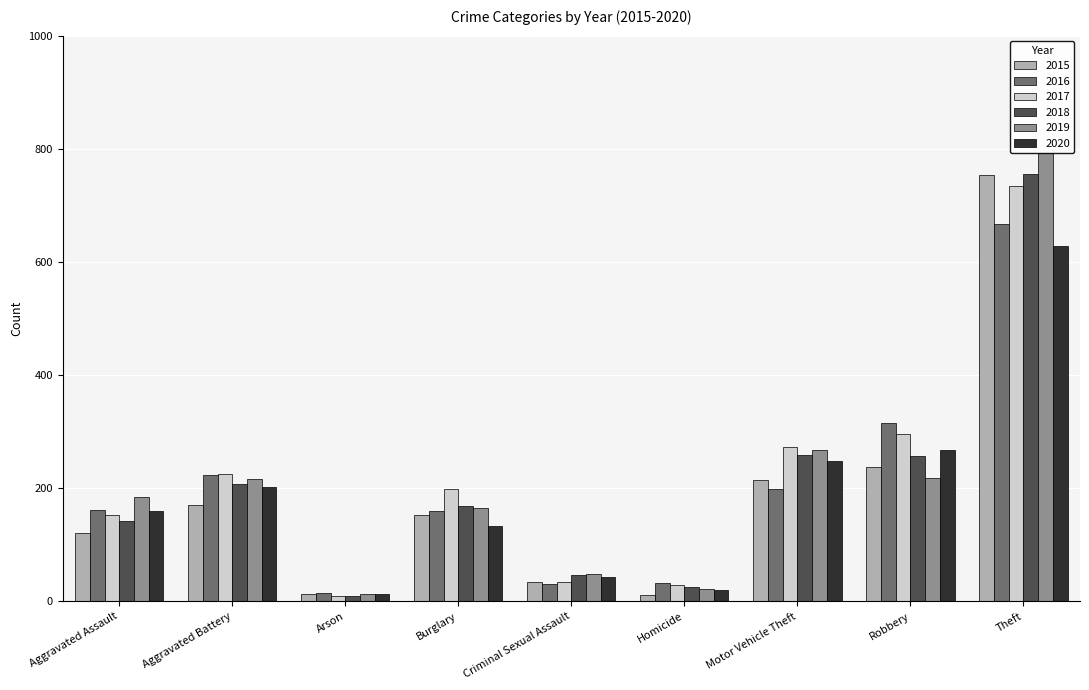

Reading left to right, list all the values displayed in this chart.

2015: Aggravated Assault=120	Aggravated Battery=171	Arson=13	Burglary=153	Criminal Sexual Assault=34	Homicide=11	Motor Vehicle Theft=215	Robbery=237	Theft=754
2016: Aggravated Assault=162	Aggravated Battery=224	Arson=15	Burglary=159	Criminal Sexual Assault=31	Homicide=32	Motor Vehicle Theft=198	Robbery=315	Theft=667
2017: Aggravated Assault=153	Aggravated Battery=225	Arson=10	Burglary=199	Criminal Sexual Assault=34	Homicide=29	Motor Vehicle Theft=273	Robbery=296	Theft=735
2018: Aggravated Assault=141	Aggravated Battery=207	Arson=10	Burglary=169	Criminal Sexual Assault=46	Homicide=26	Motor Vehicle Theft=259	Robbery=256	Theft=755
2019: Aggravated Assault=185	Aggravated Battery=216	Arson=13	Burglary=165	Criminal Sexual Assault=48	Homicide=21	Motor Vehicle Theft=267	Robbery=218	Theft=793
2020: Aggravated Assault=160	Aggravated Battery=202	Arson=13	Burglary=133	Criminal Sexual Assault=42	Homicide=19	Motor Vehicle Theft=248	Robbery=268	Theft=628